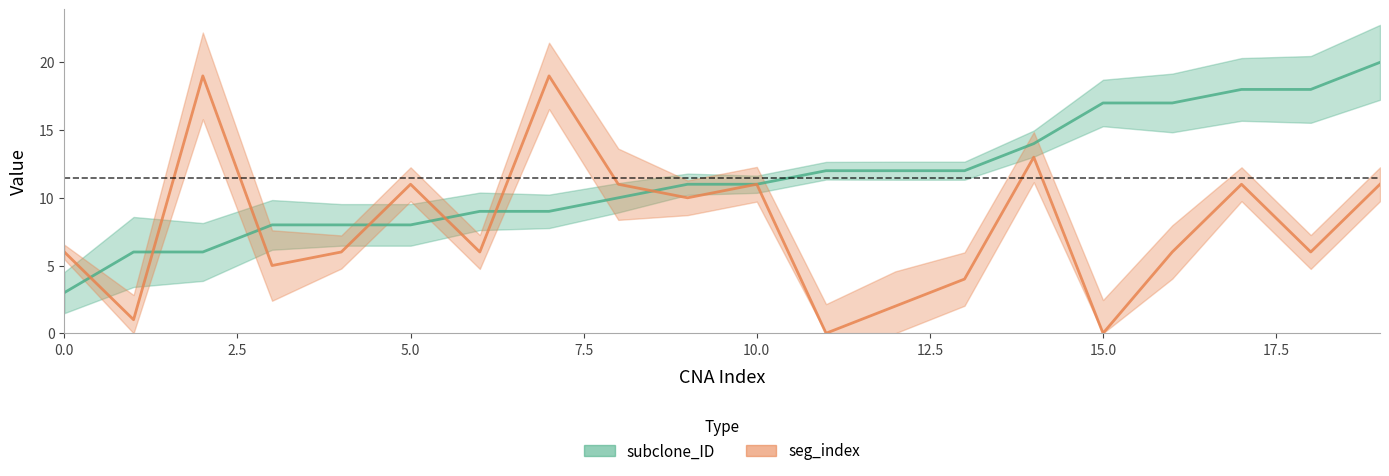

How many data points in subclone_ID are above 11?

9